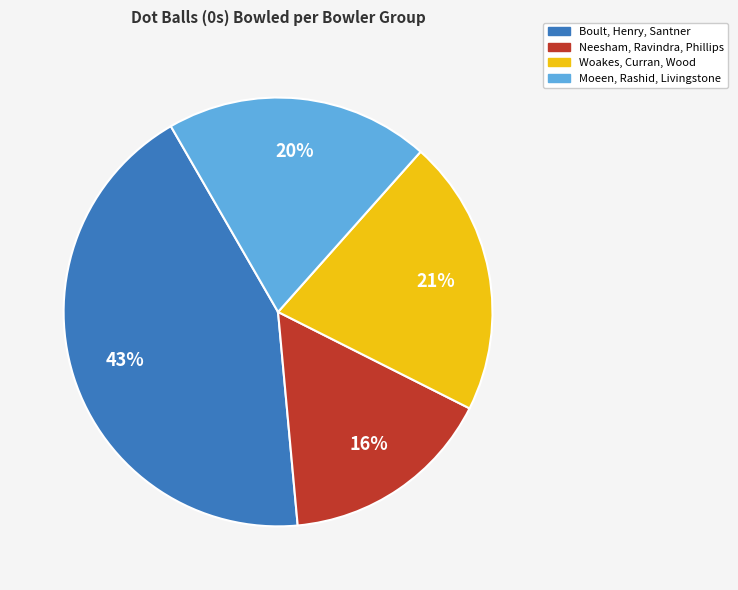

Is there a majority slice in this chart?

No